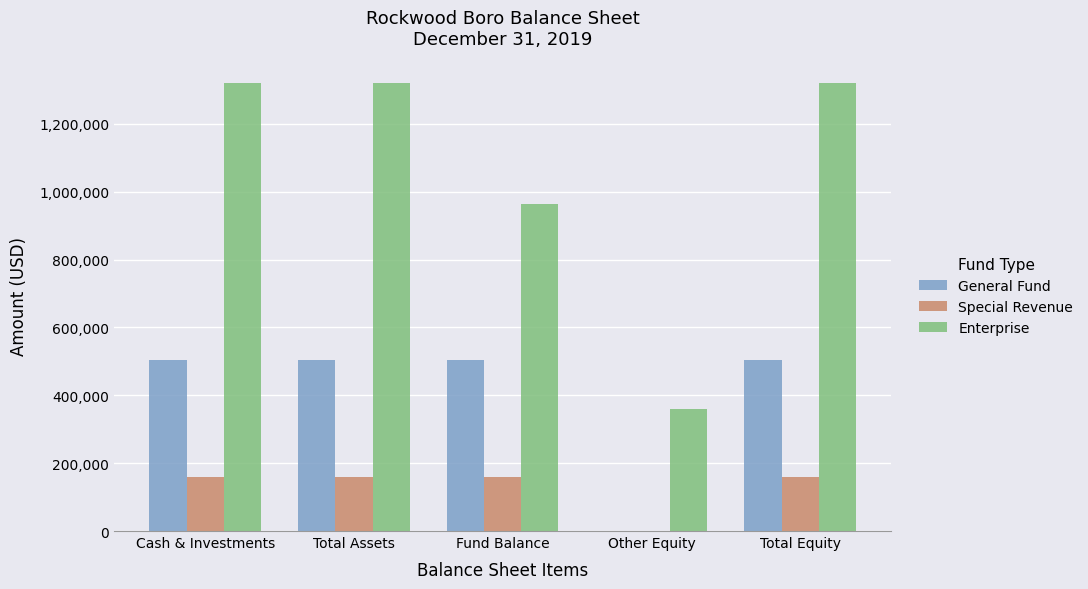

Which series changed the most between Fund Balance and Other Equity?

Enterprise